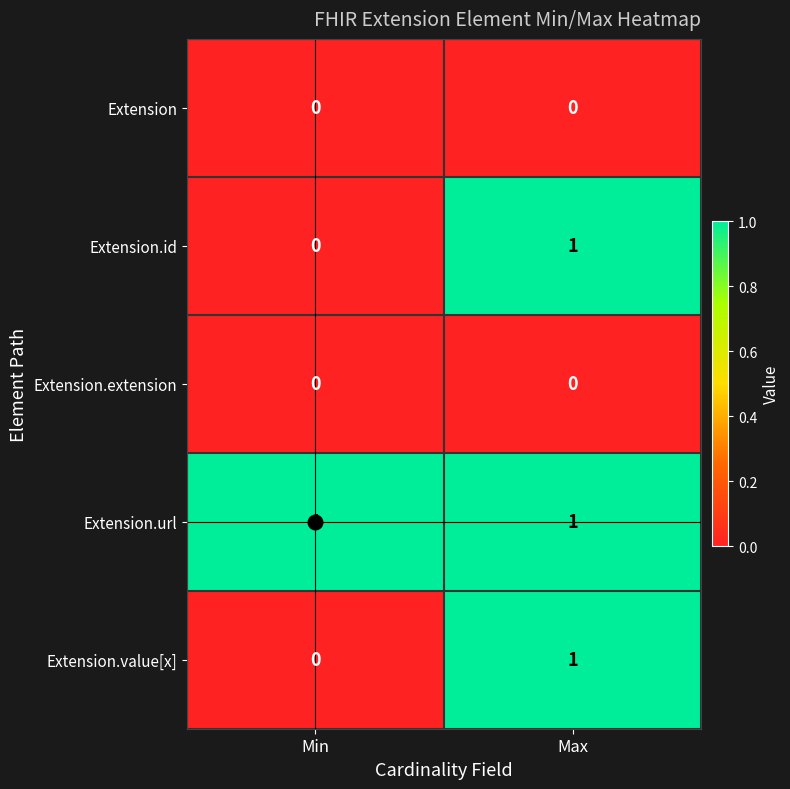

What is the spread (max minus min) of values at Max?

1